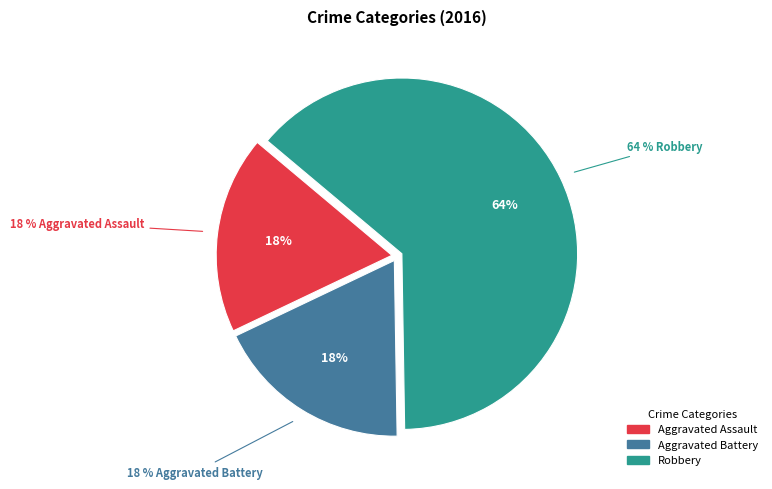

How many slices are in this pie chart?

3